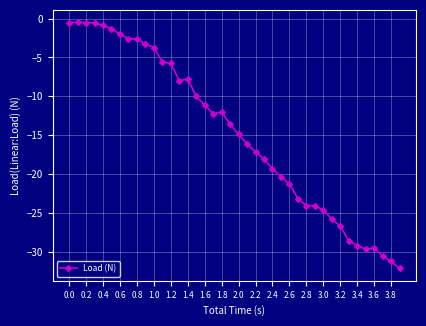

True or false: there are more than 2 points higher than both neighbors.

True